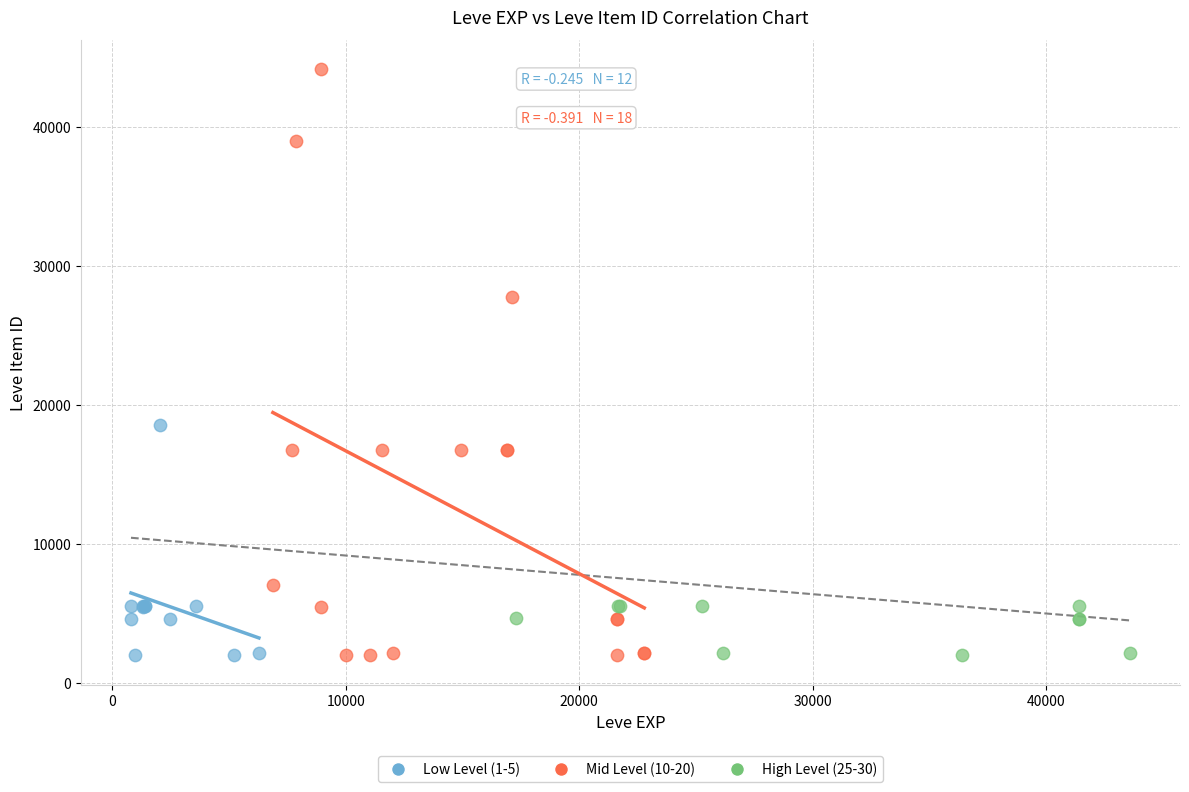

What are all the series names shown in the legend?

Low Level (1-5), Mid Level (10-20), High Level (25-30)